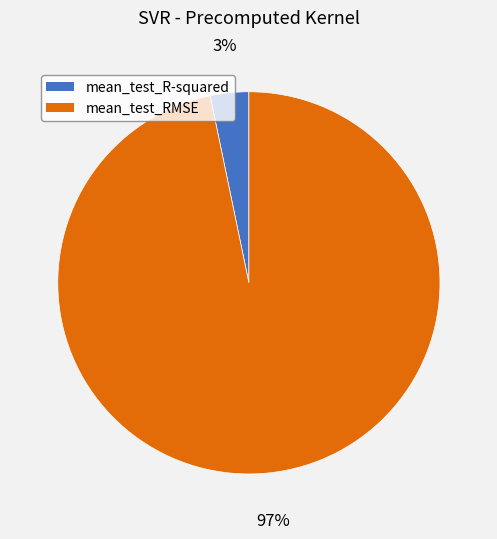

Rank the categories by value from highest to lowest.

mean_test_RMSE, mean_test_R-squared